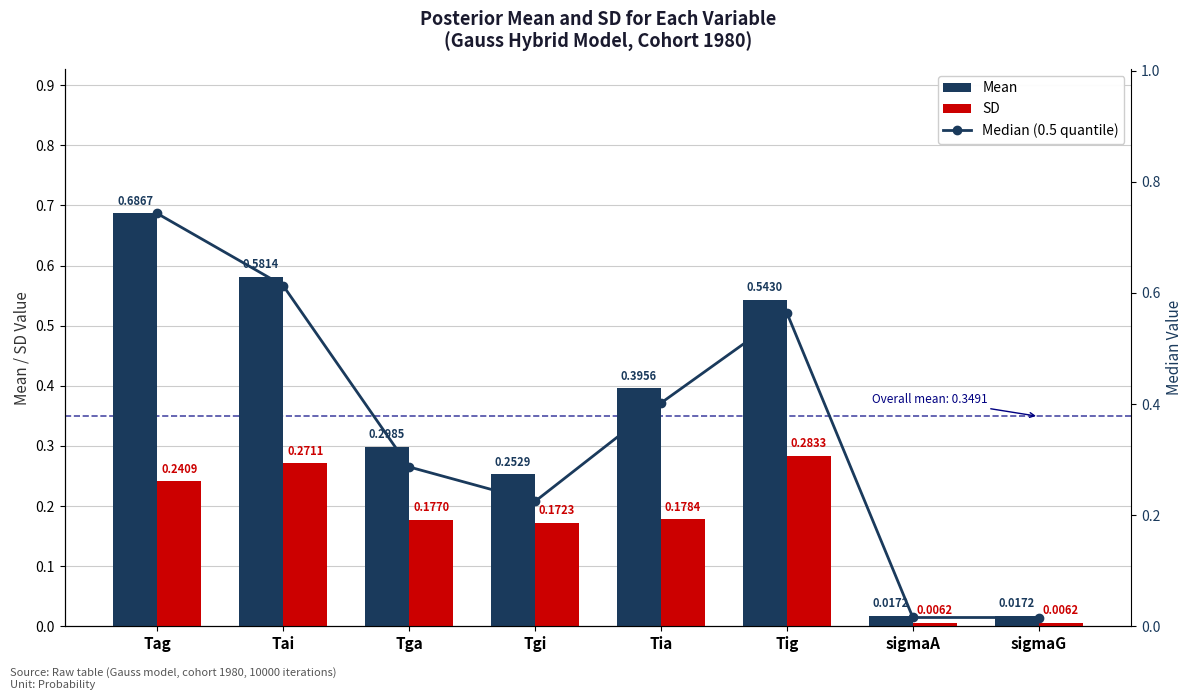

What is the difference between the maximum and minimum values in the SD series?

0.3